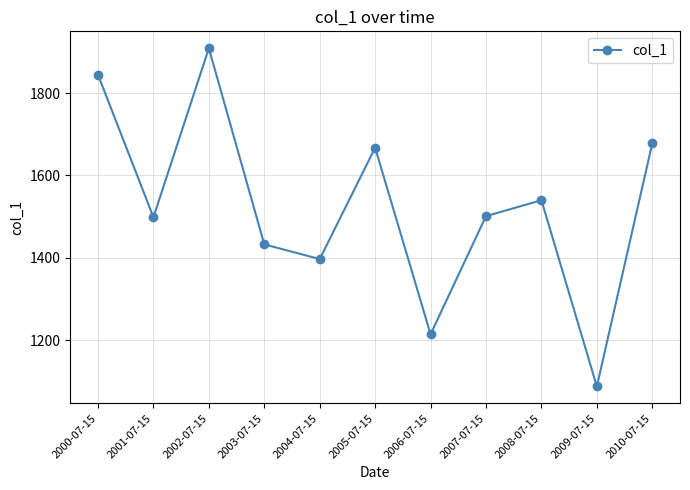

What is the change in value from 2003-07-15 to 2007-07-15?

+68.5